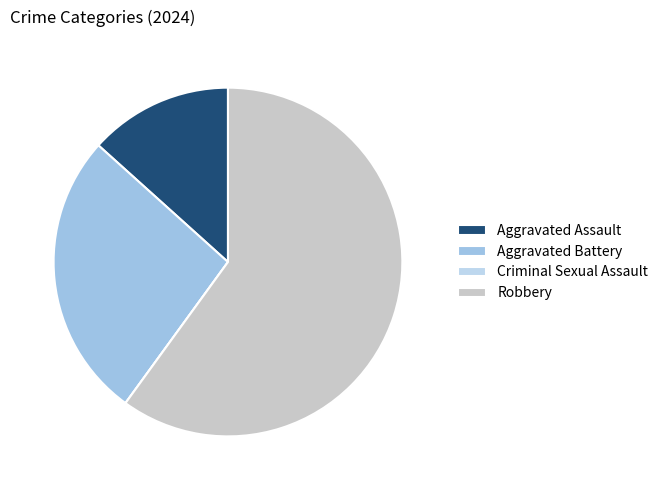

Rank the categories by value from highest to lowest.

Robbery, Aggravated Battery, Aggravated Assault, Criminal Sexual Assault